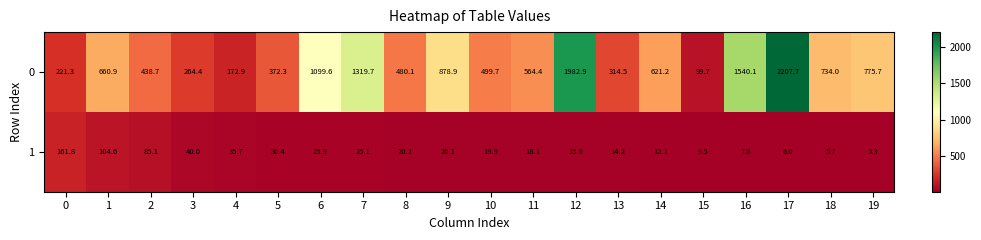

Rank the series at 18 from highest to lowest value.

0, 1